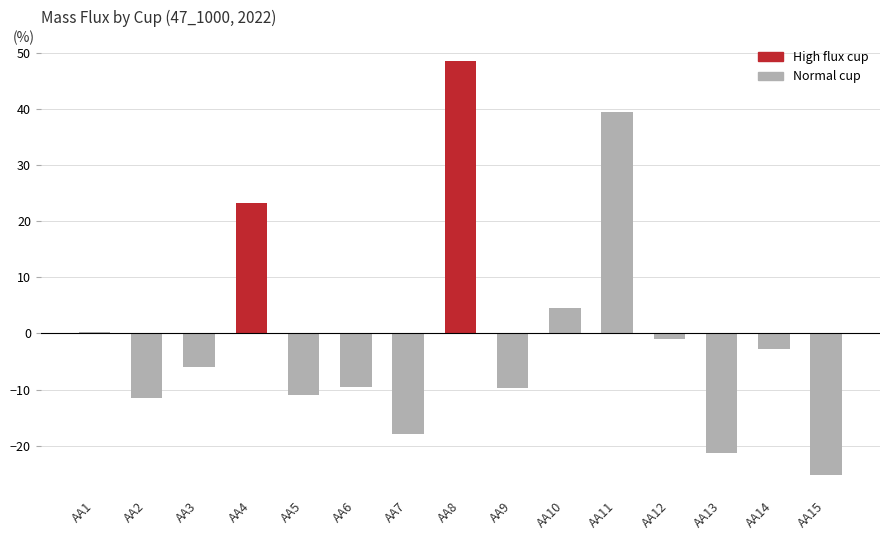

At which label is the value closest to 11?

AA10